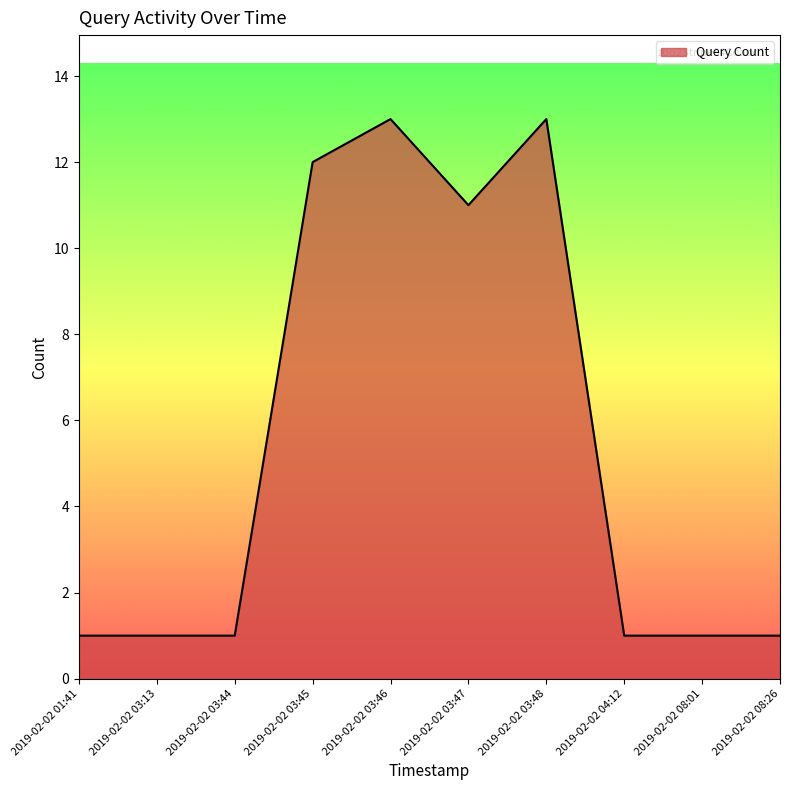

What position from the right is 2019-02-02 03:48?

4